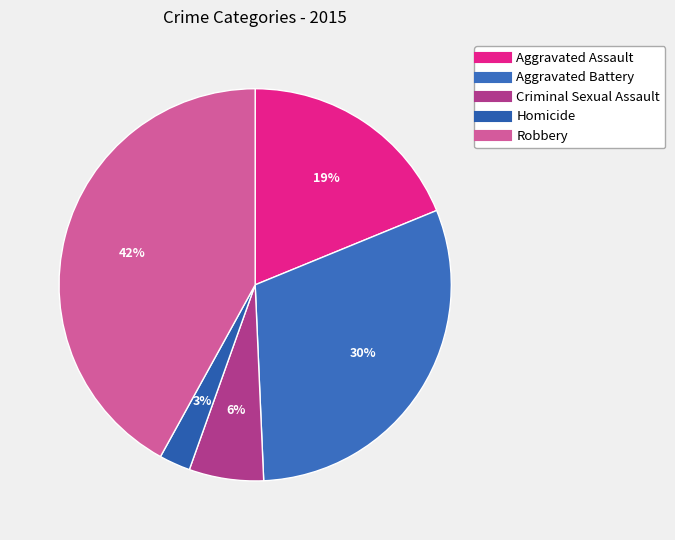

Is Aggravated Battery the majority of the pie?

No